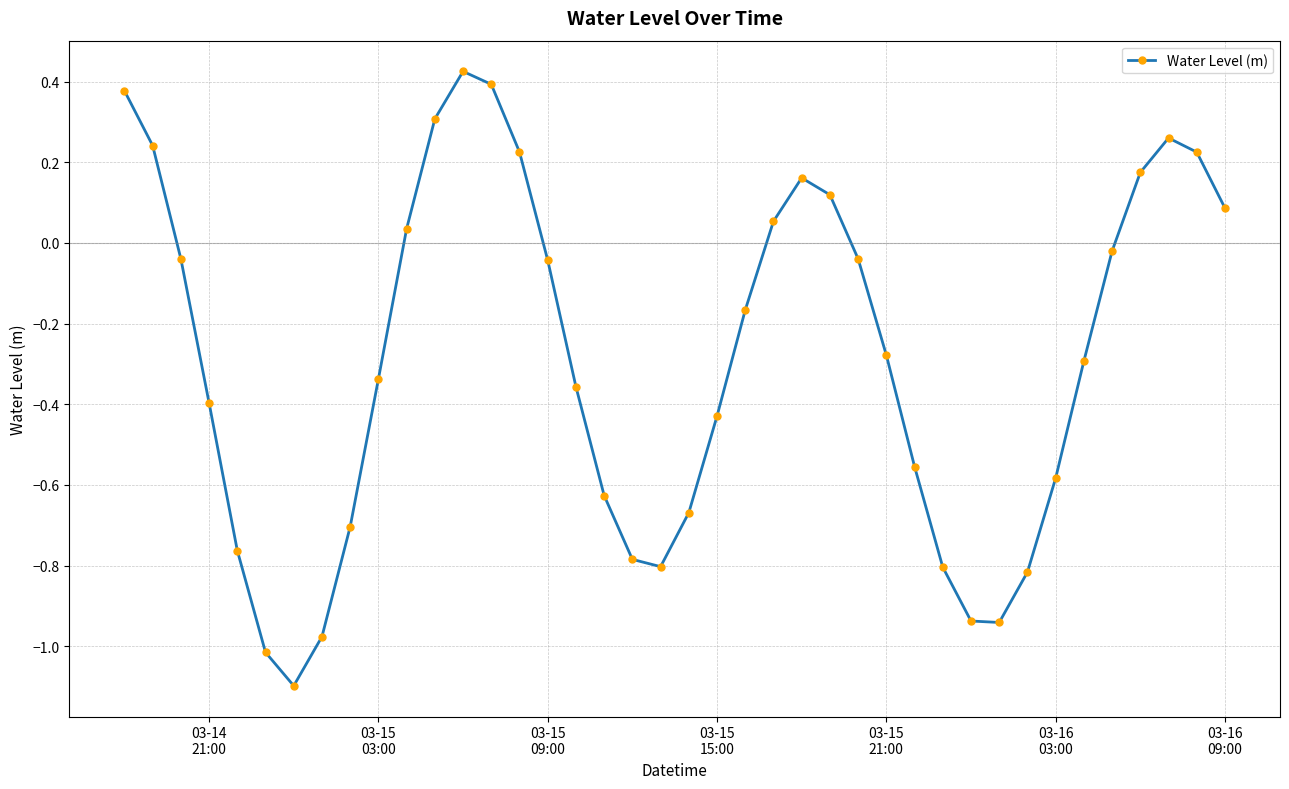

What is the difference between the maximum and minimum values?

1.5